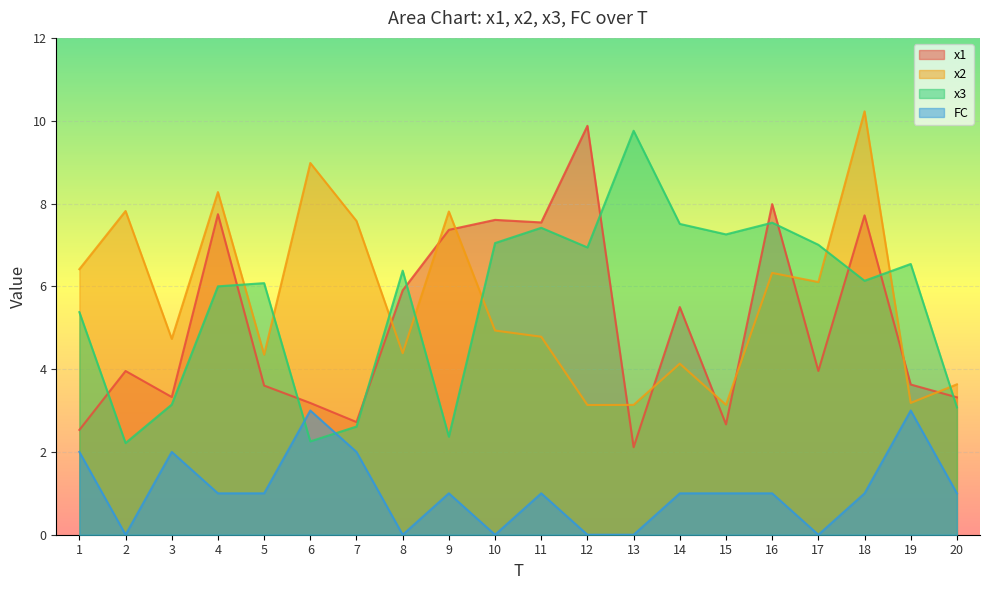

True or false: FC and x2 cross at least once.

False